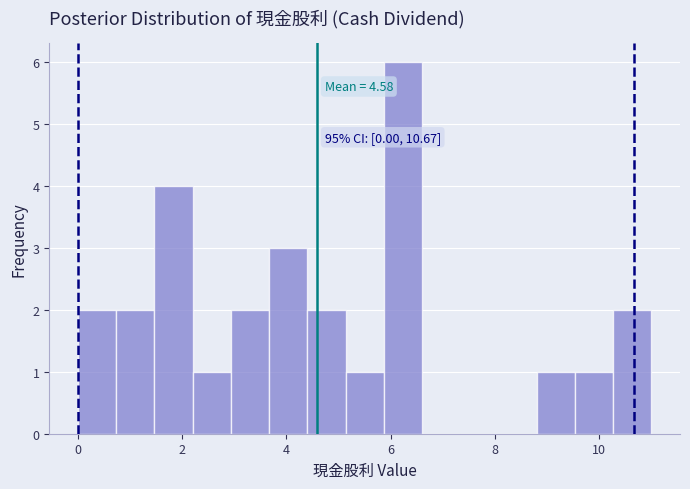

Around what value on the x-axis is the tallest bar? Give the approximate position of its centre, as read against the axis.

6.2